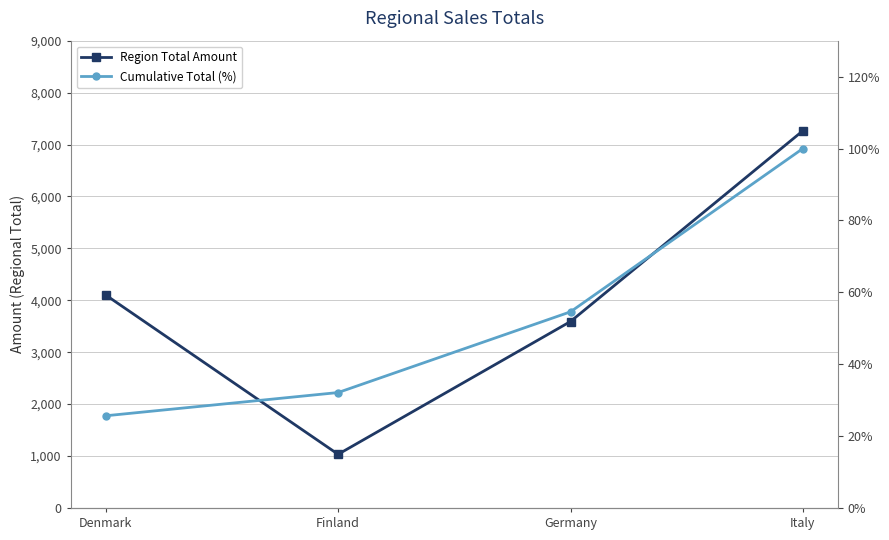

Does the chart have visible grid lines?

Yes